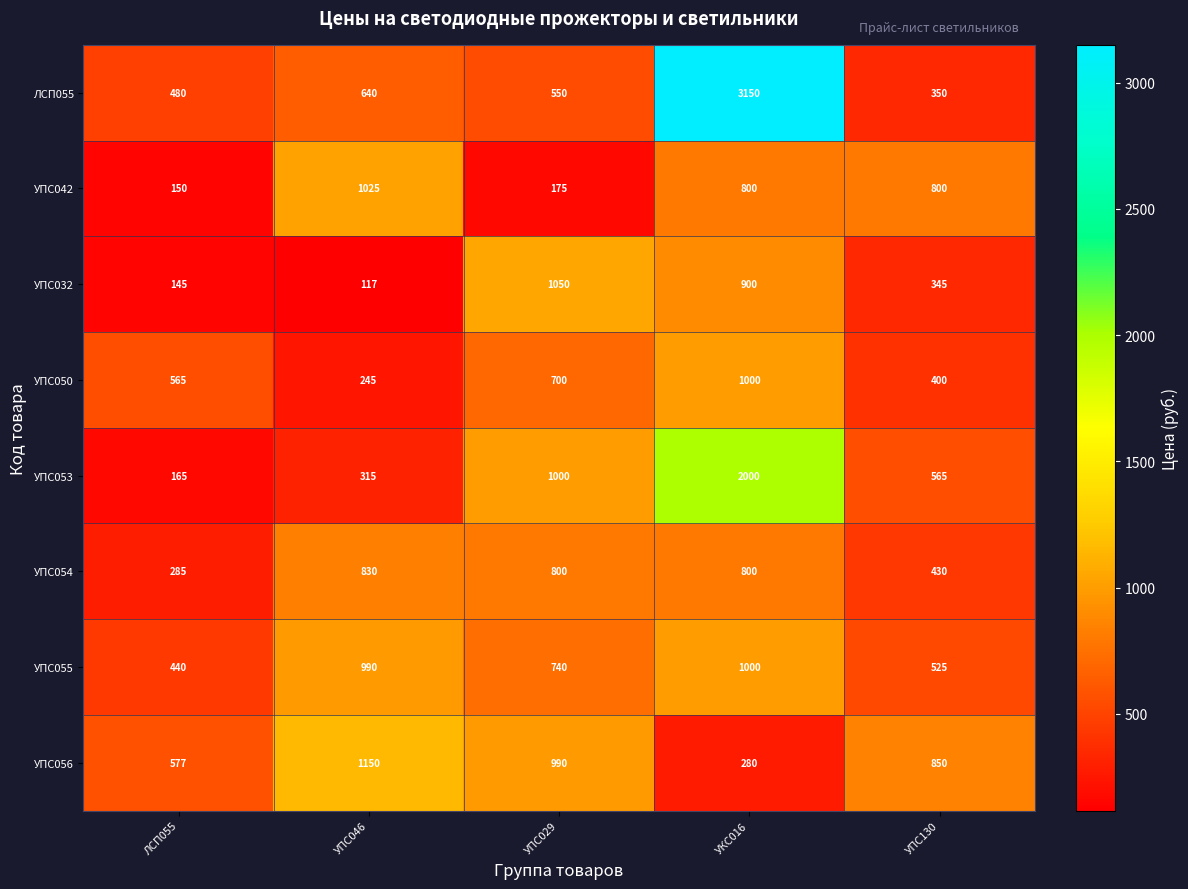

At УПС029, list the series in order from smallest to largest.

УПС042, ЛСП055, УПС050, УПС055, УПС054, УПС056, УПС053, УПС032